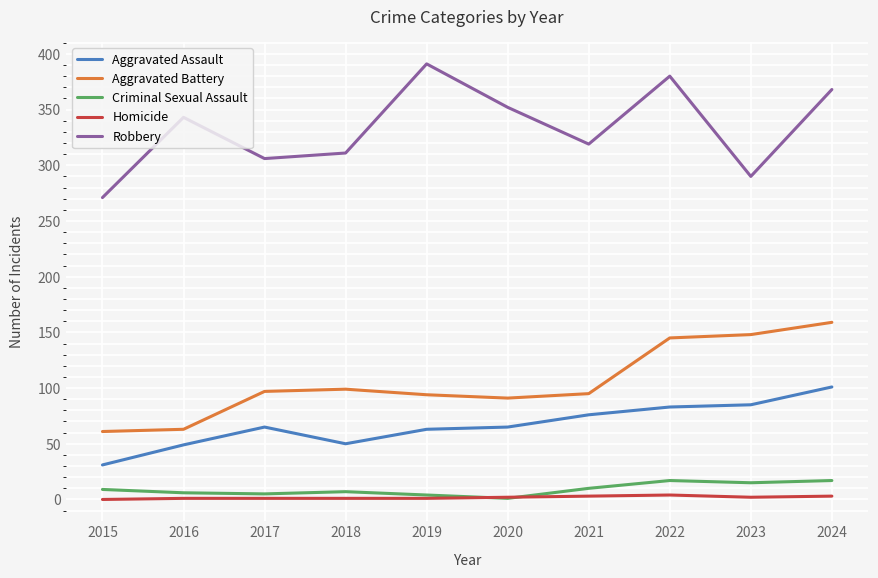

Is the value of Robbery at 2015 greater than the value of Aggravated Battery at 2015?

Yes